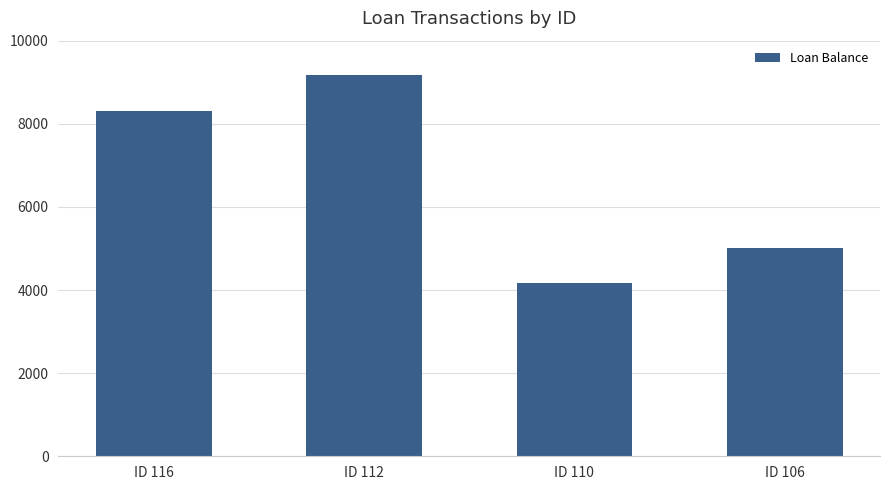

Rank the categories by value from lowest to highest.

ID 110, ID 106, ID 116, ID 112